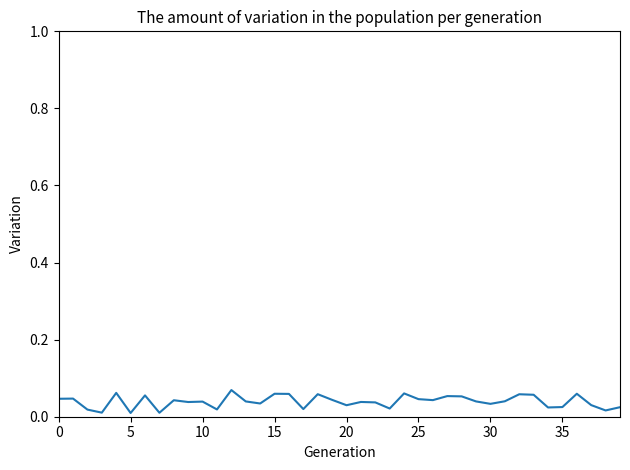

Does the chart have visible grid lines?

No